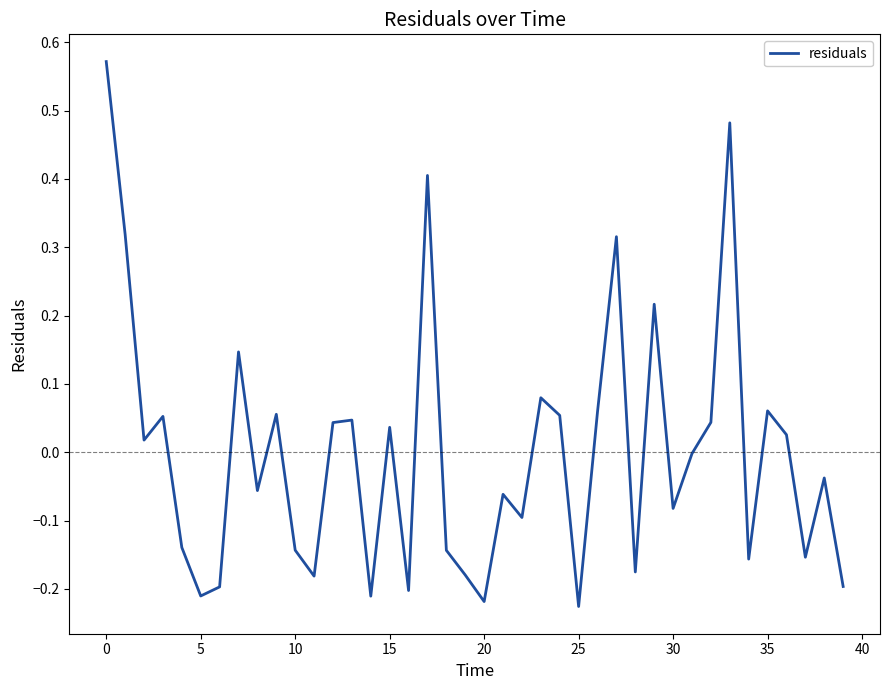

What is the difference between the maximum and minimum values?

0.8